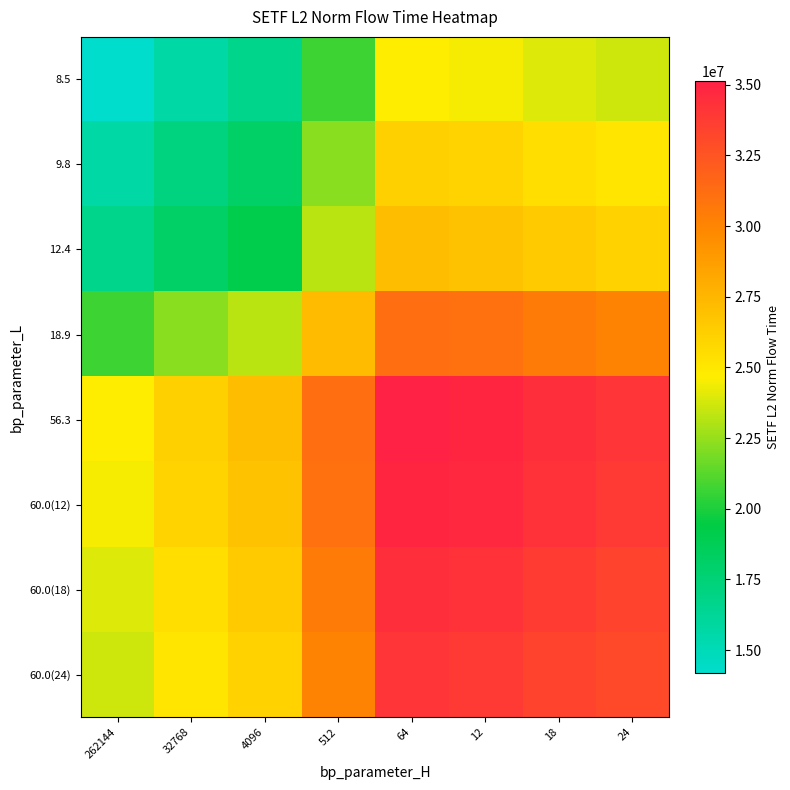

What is the spread (max minus min) of values at 18?

10473219.0